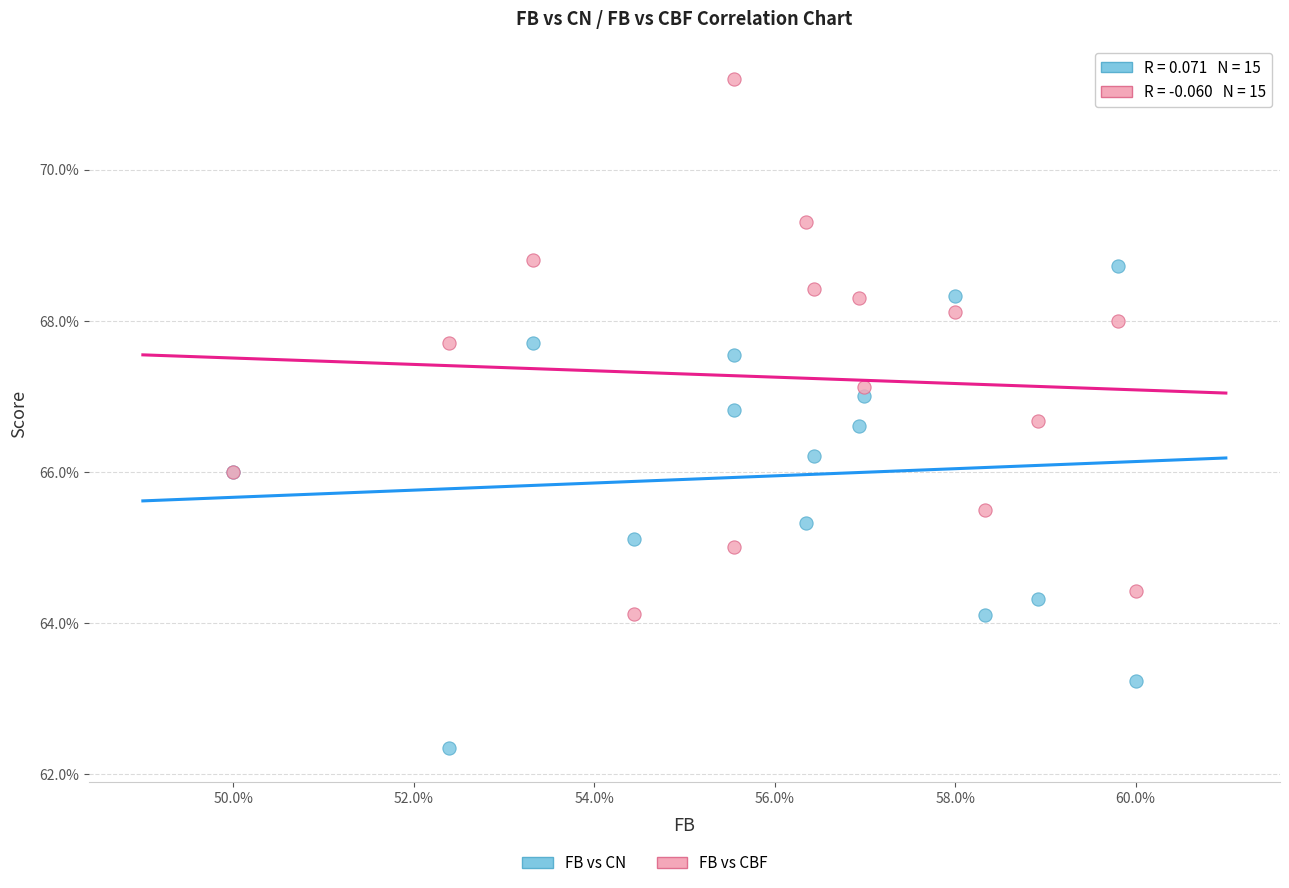

Which series contains the highest Y value?

FB vs CBF